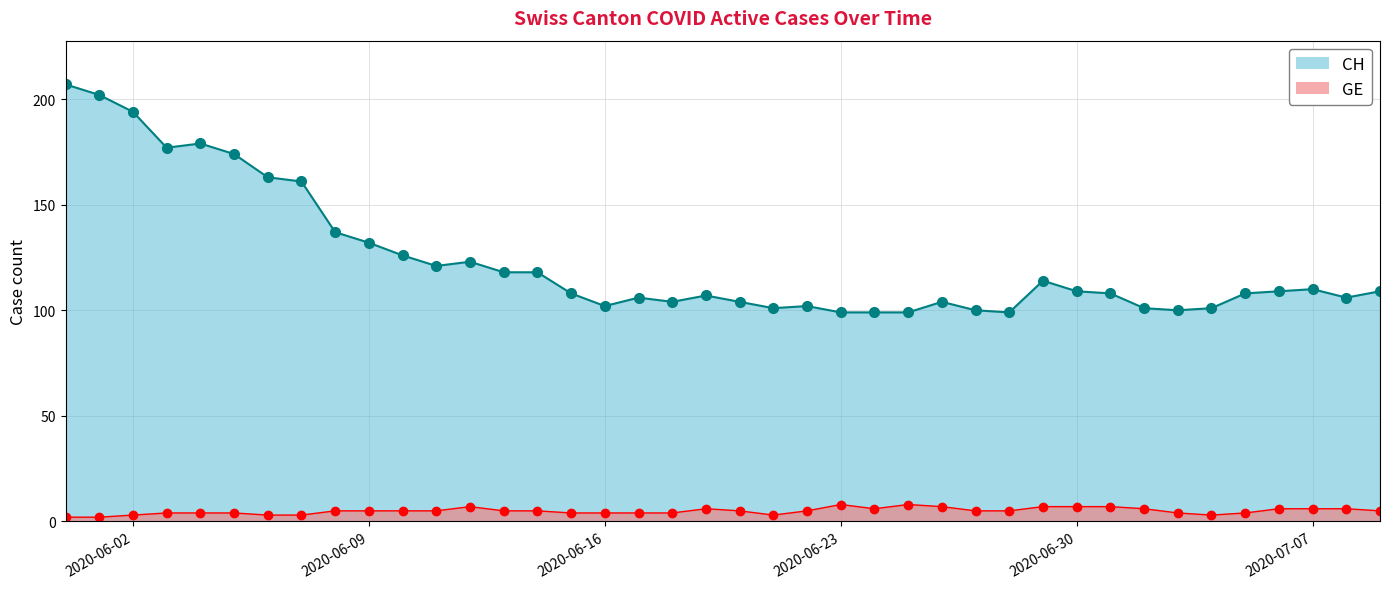

Does the chart have visible grid lines?

Yes